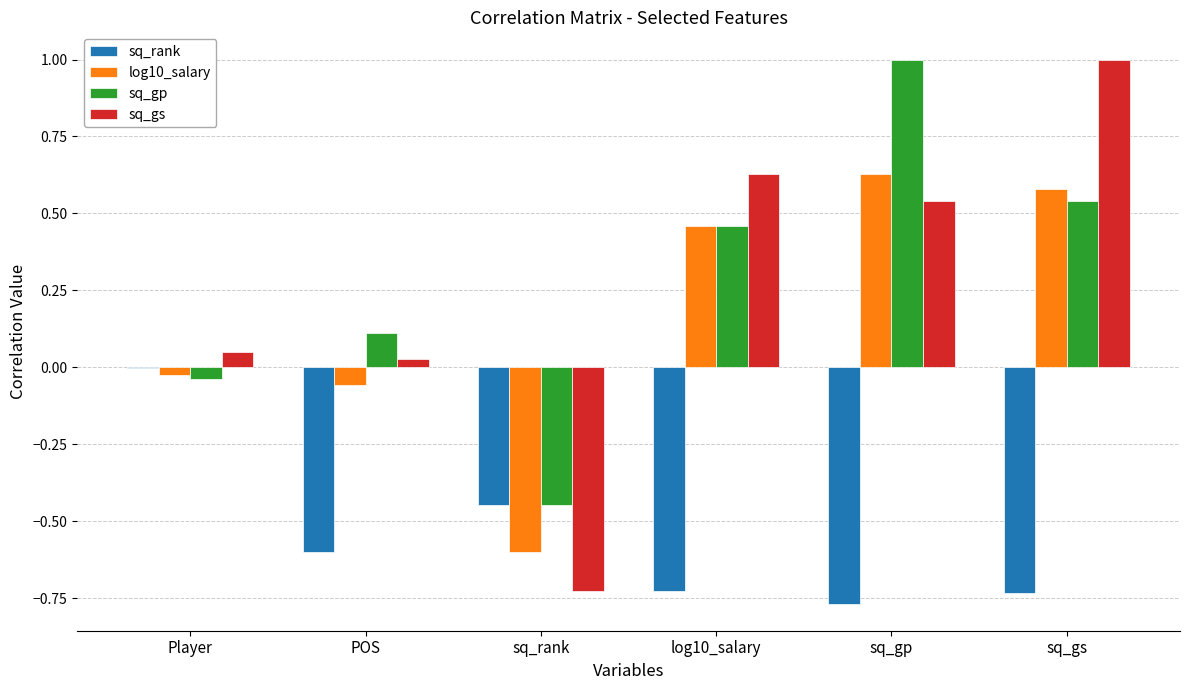

Which series changed the most between POS and sq_gs?

sq_gs